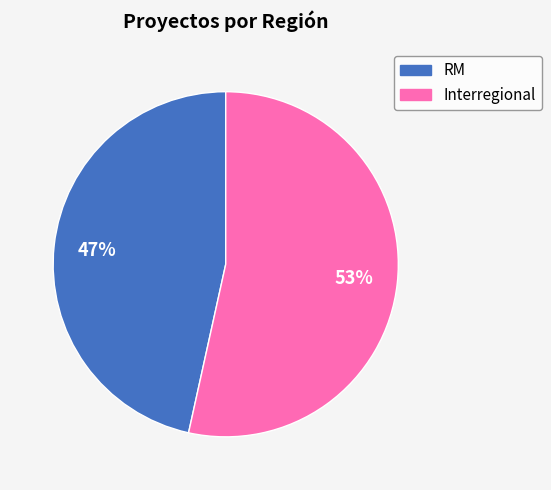

To the nearest percent, what portion does Interregional represent?

53%